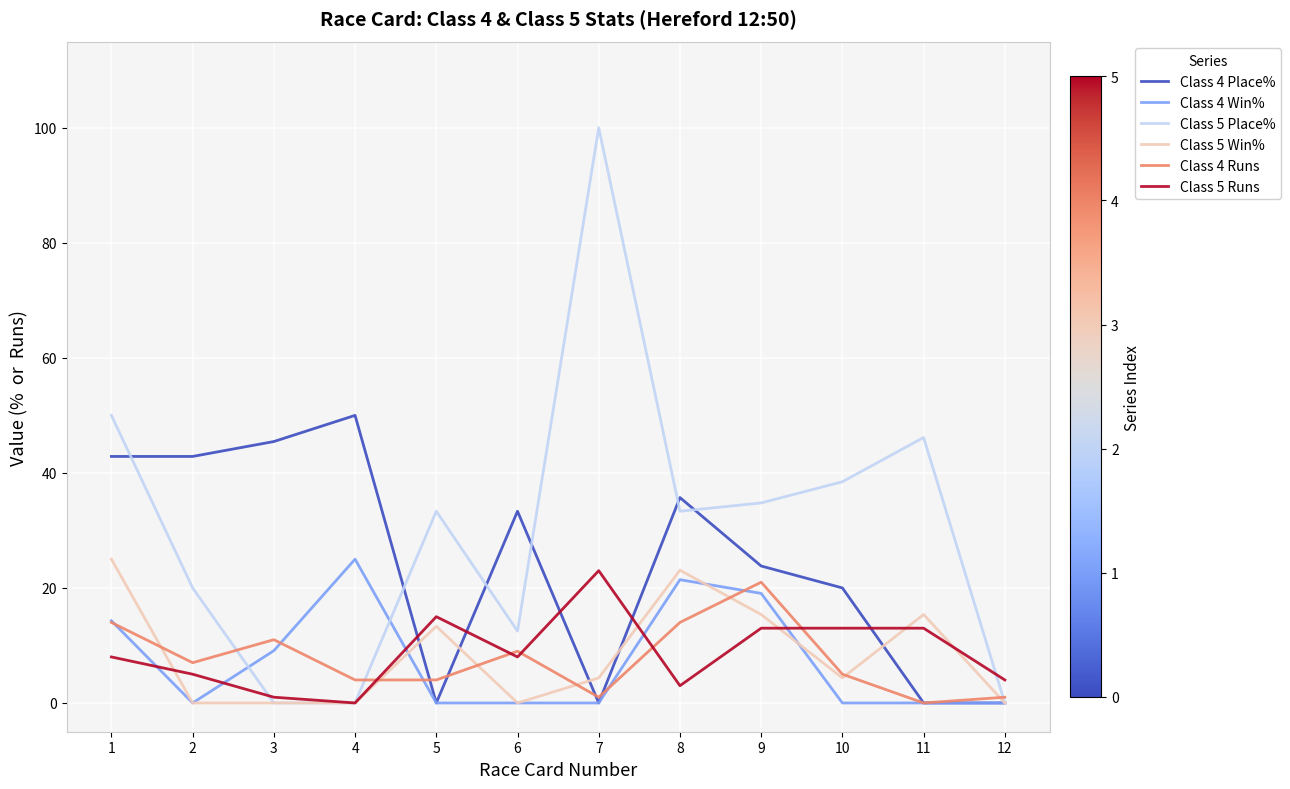

Which label corresponds to the largest value in the chart?

7